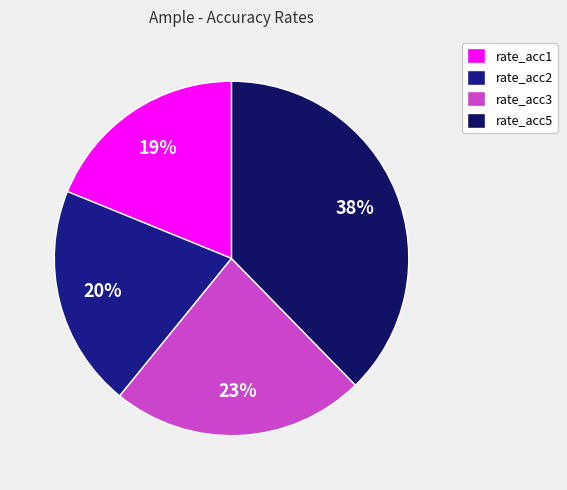

Is the sum of rate_acc1 and rate_acc3 greater than half?

No